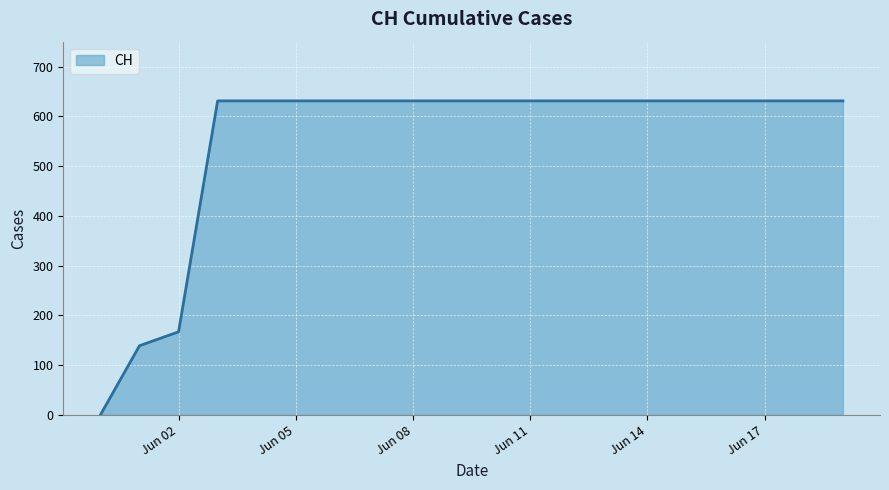

What is the maximum value shown in the chart?

631